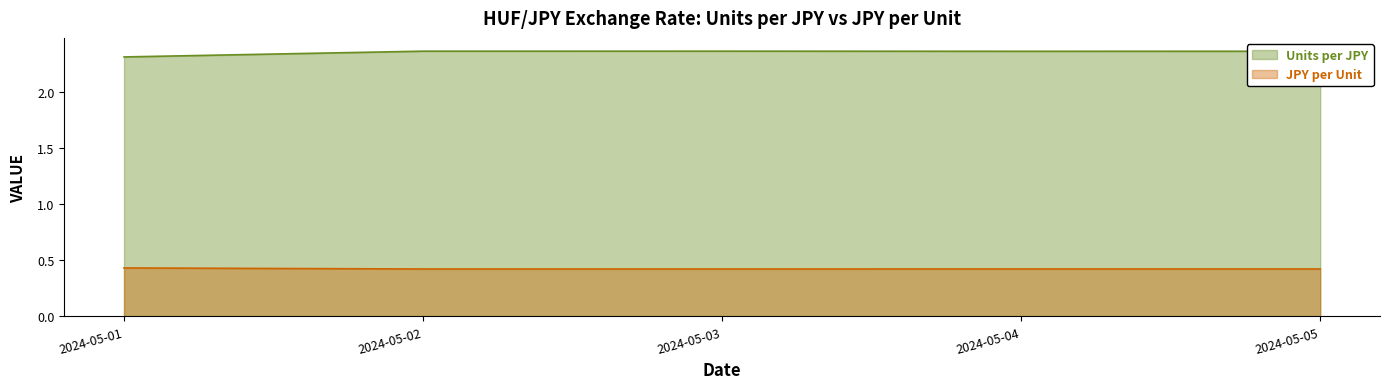

Reading right to left, what are all the values shown in this chart?

Units per JPY: 2.4	2.4	2.4	2.4	2.3
JPY per Unit: 0.4	0.4	0.4	0.4	0.4